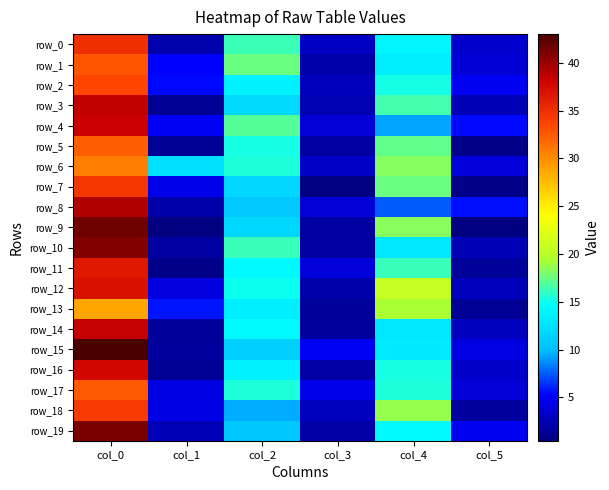

At col_4, list the series in order from smallest to largest.

row_8, row_4, row_10, row_14, row_15, row_1, row_0, row_19, row_2, row_16, row_17, row_11, row_3, row_5, row_7, row_6, row_9, row_18, row_13, row_12